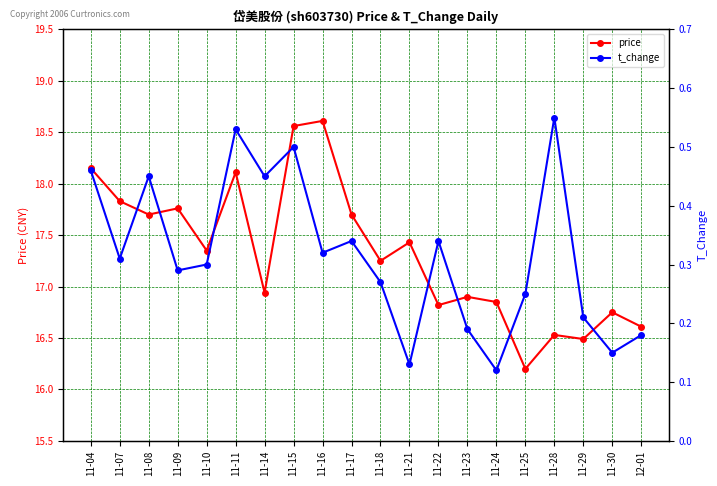

How many values in the price series are below 17?

9